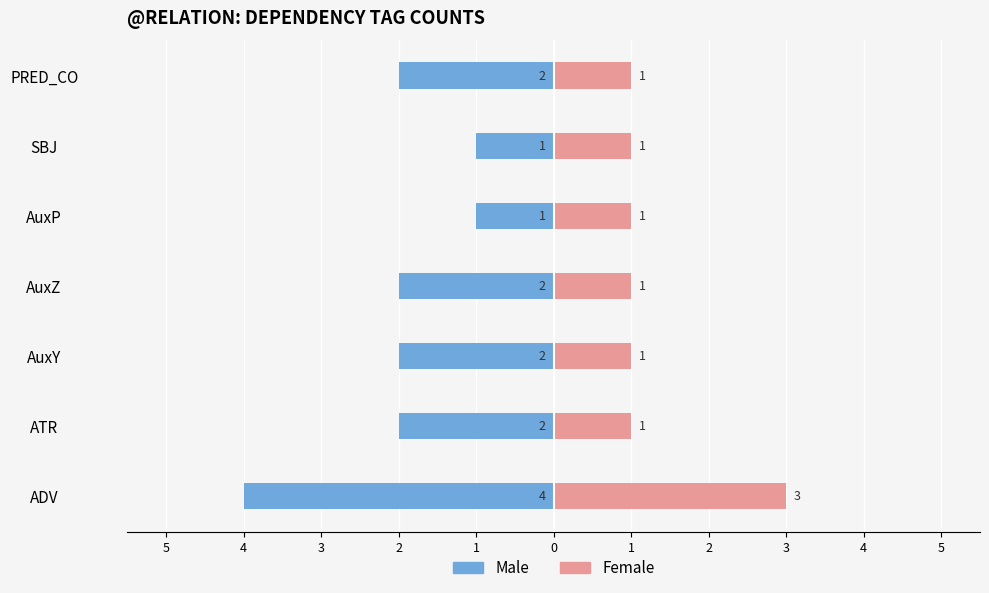

Does the chart contain stacked bars?

No